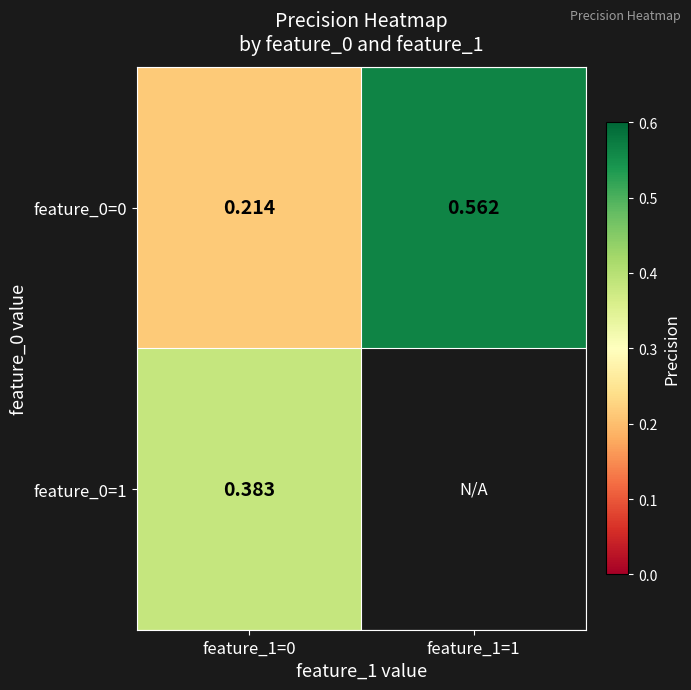

Which category has the highest value across all series?

feature_1=1